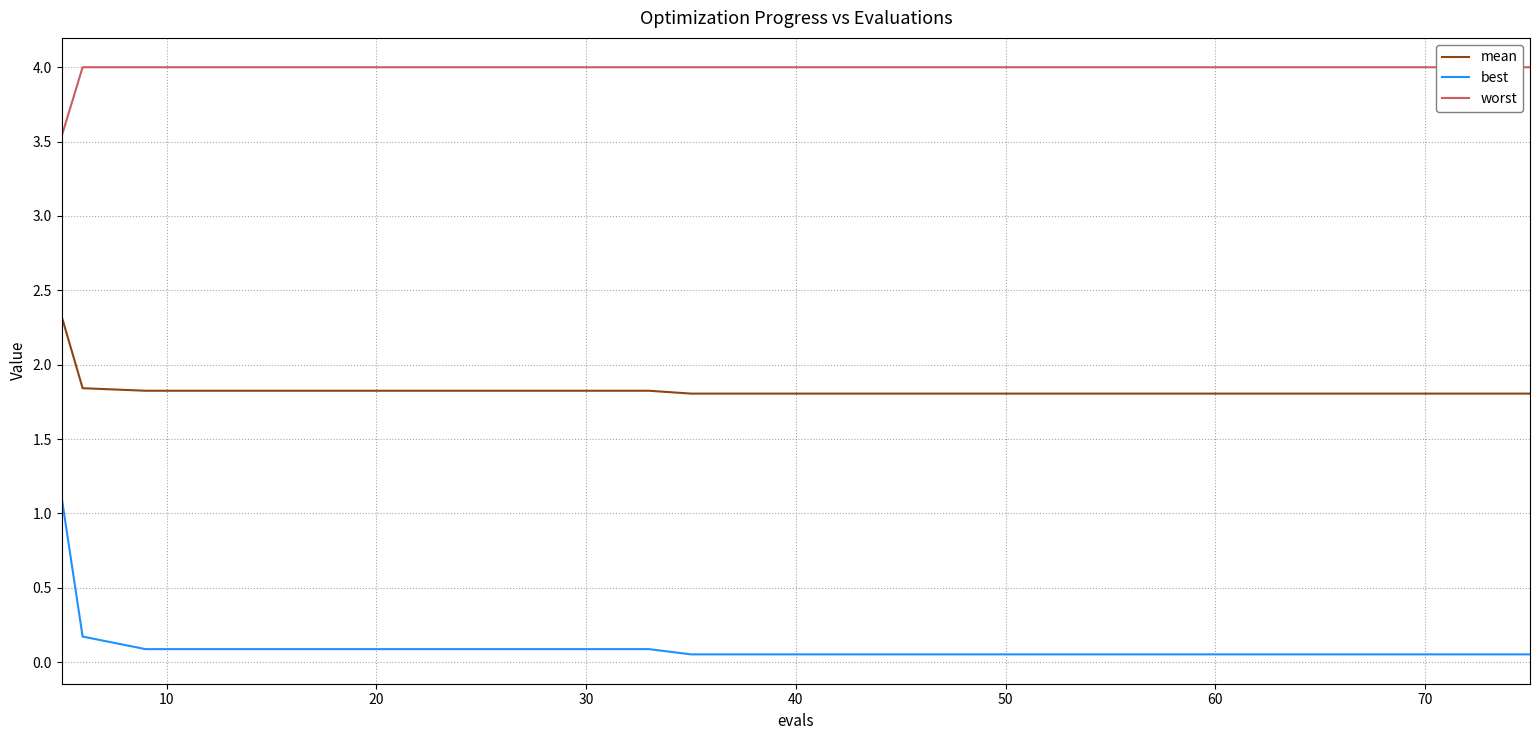

True or false: worst and mean intersect in this chart.

False